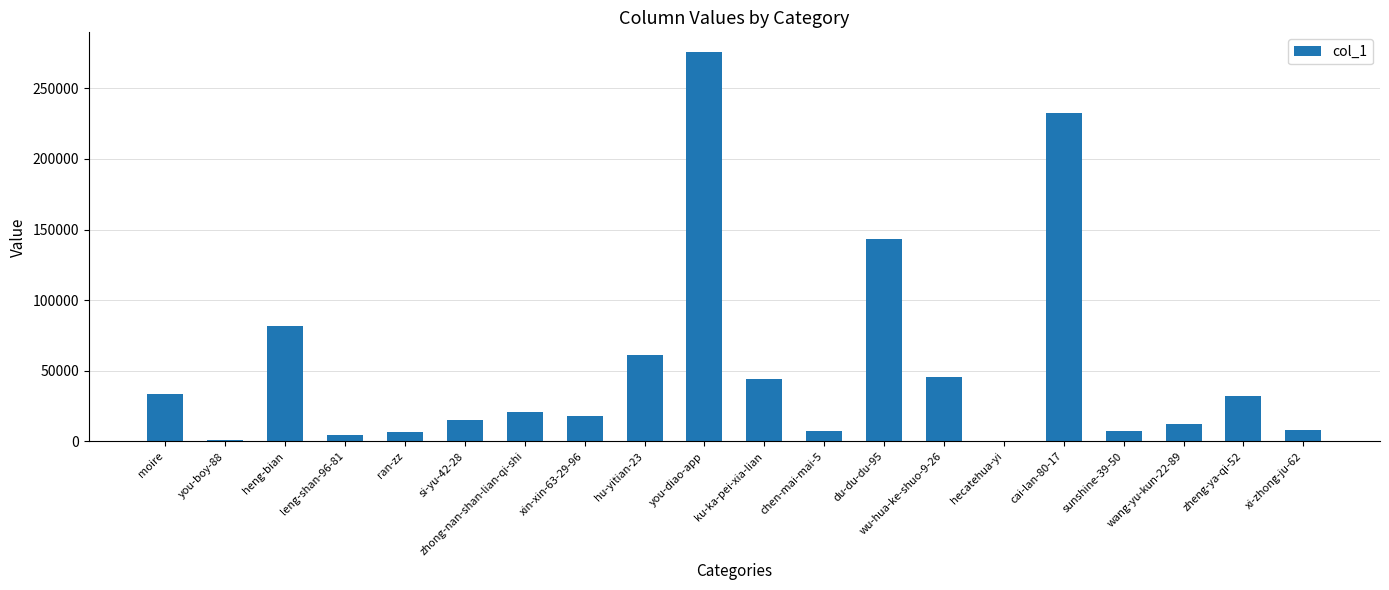

How many categories are shown in the chart?

20